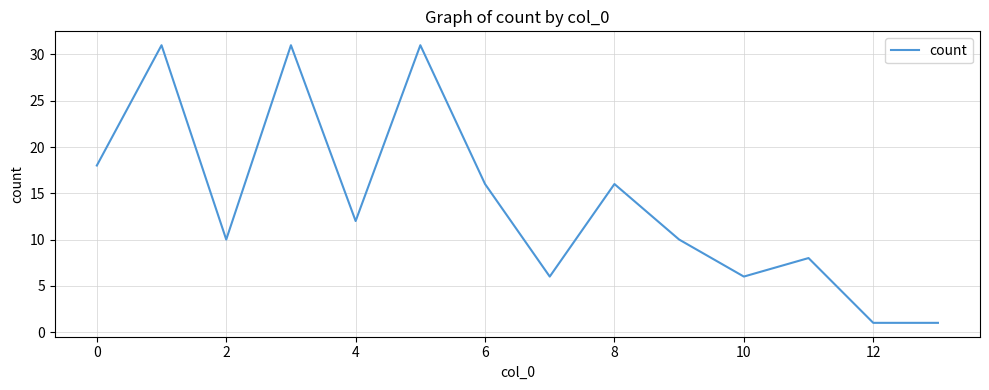

What is the maximum value shown in the chart?

31